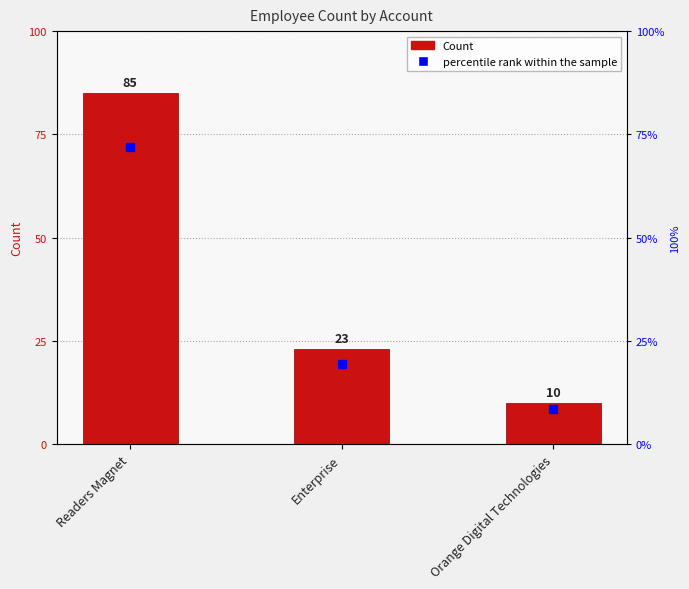

Reading left to right, list all the values displayed in this chart.

Count: Readers Magnet=85.0	Enterprise=23.0	Orange Digital Technologies=10.0
percentile rank within the sample: Readers Magnet=72.0	Enterprise=19.5	Orange Digital Technologies=8.5